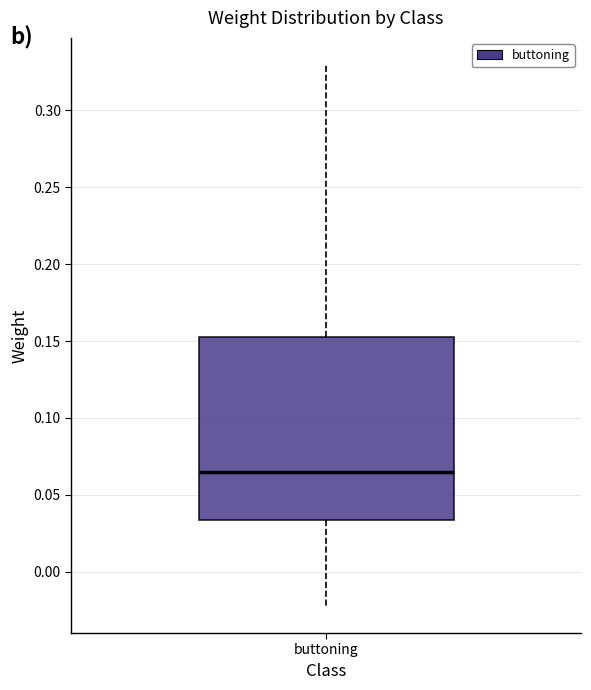

Where does the upper whisker of the box for buttoning end on the y-axis? The values are not printed on the chart, so give them approximately, as read against the axis.

0.330